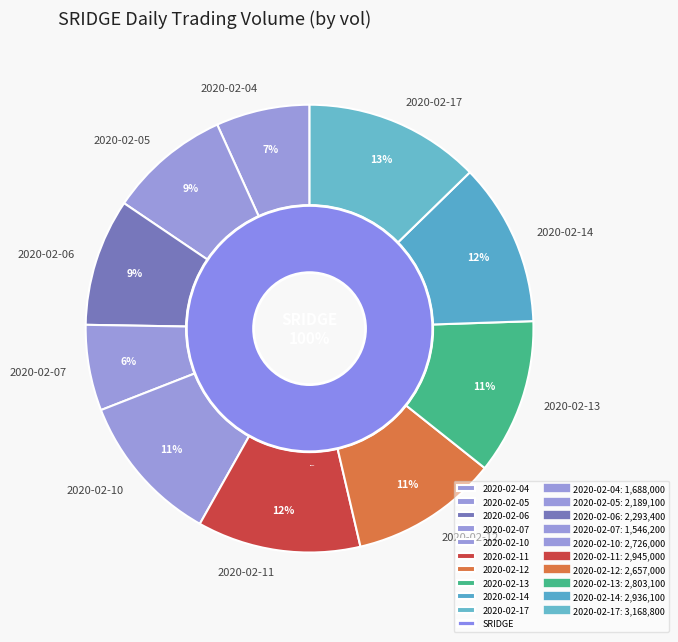

What percentage is the 2020-02-07 slice, to the nearest percent?

6%